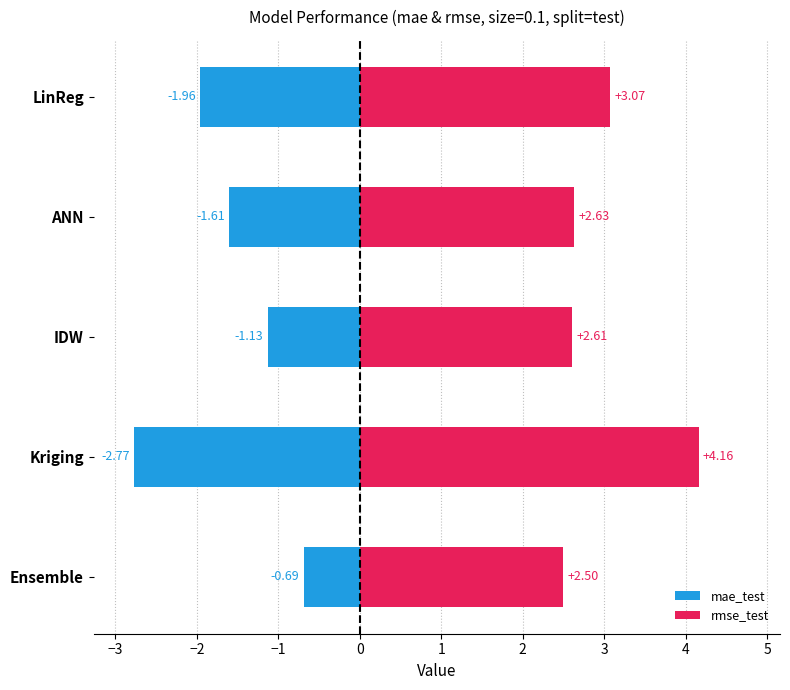

What are all the series names shown in the legend?

mae_test, rmse_test